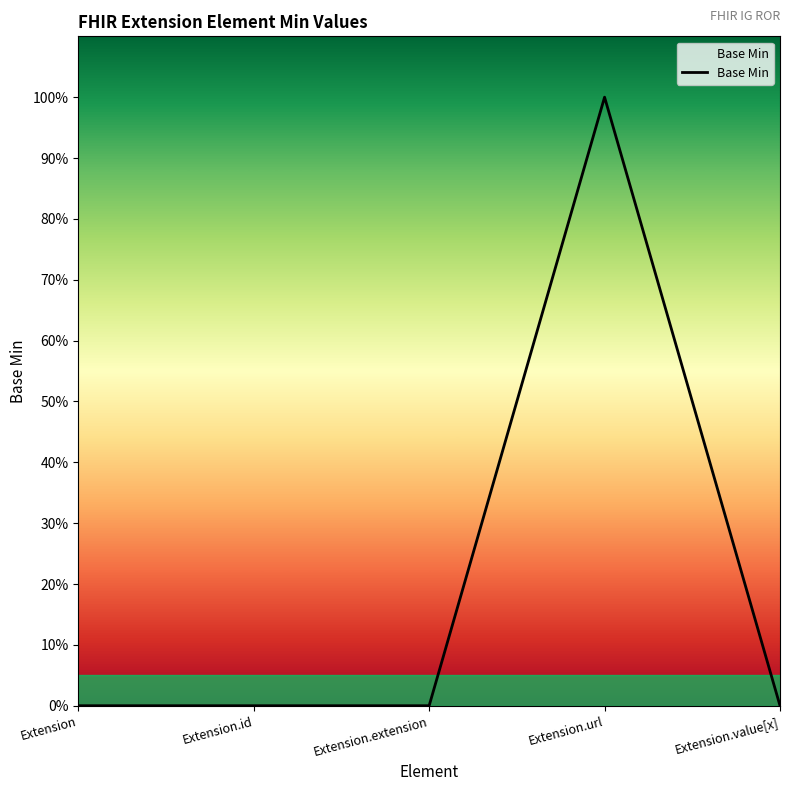

Which category has the highest value across all series?

Extension.url